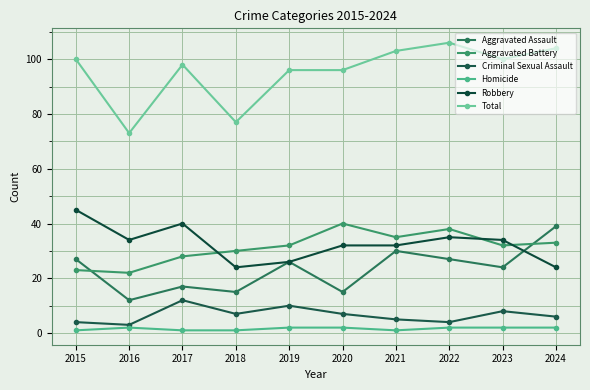

Does the chart display data point markers on the line(s)?

Yes